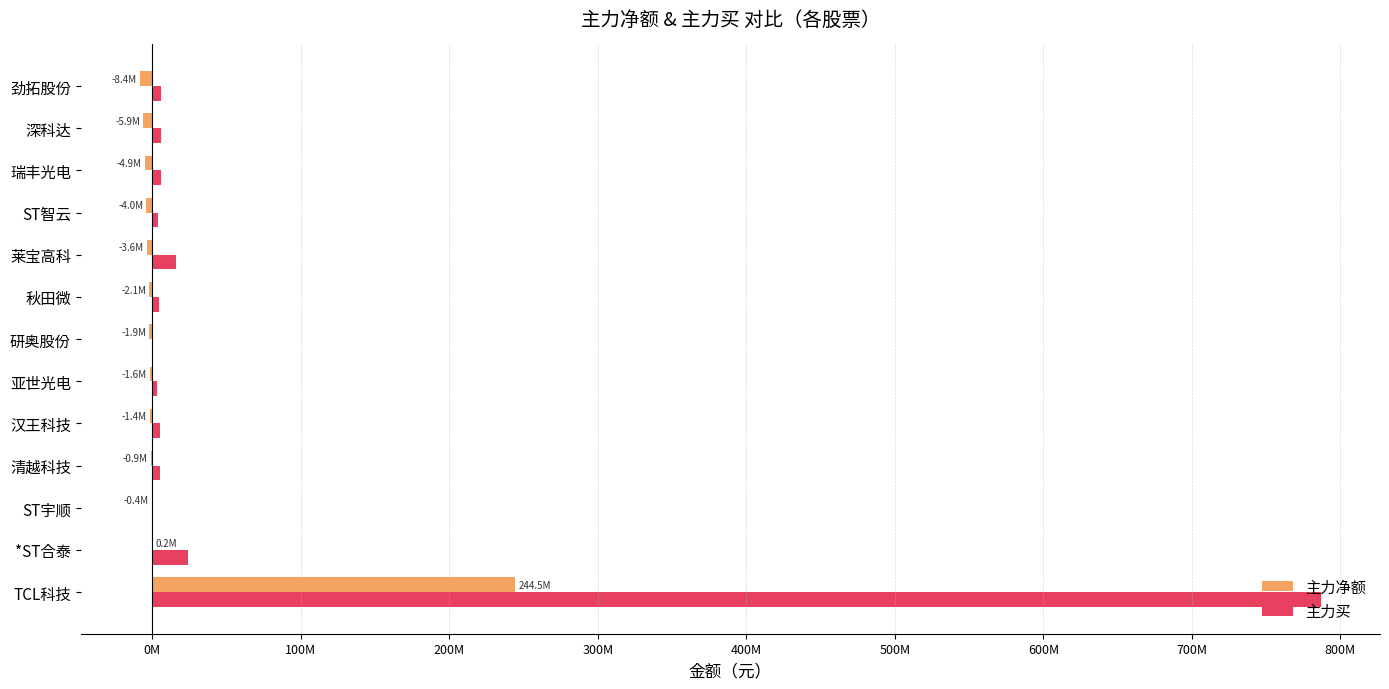

Rank the series by their average value, from lowest to highest.

主力净额, 主力买